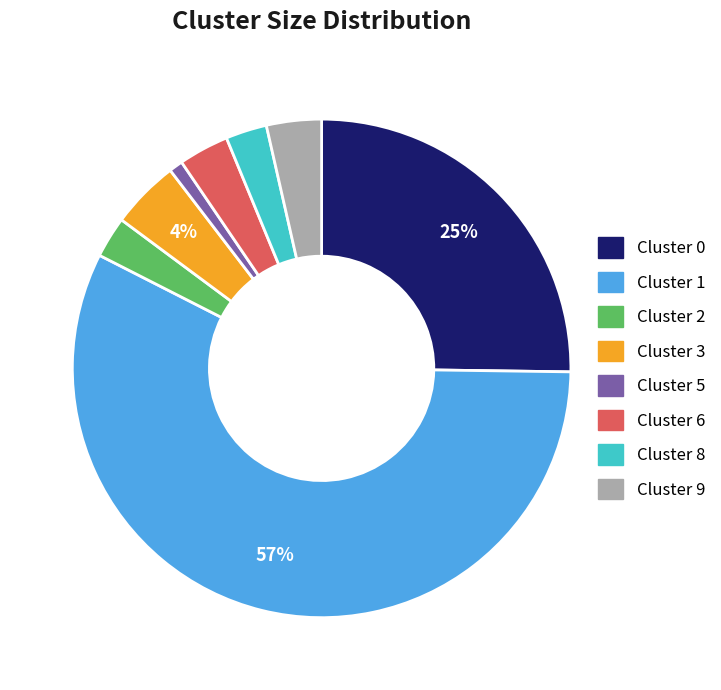

Combined, do Cluster 5 and Cluster 6 account for over 50%?

No